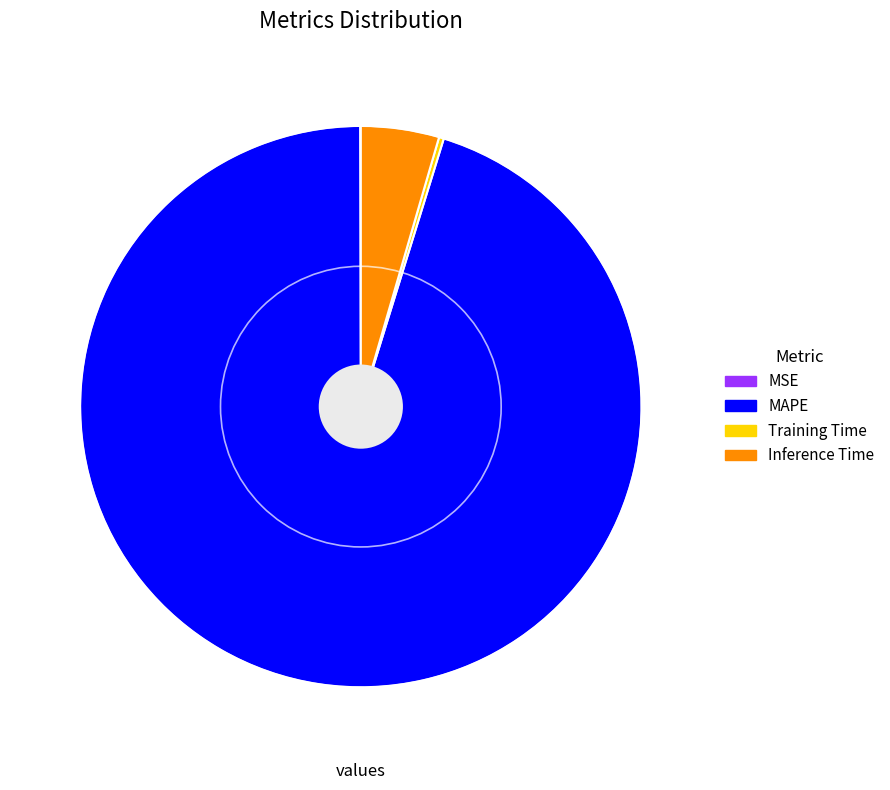

Is MAPE the majority of the pie?

Yes